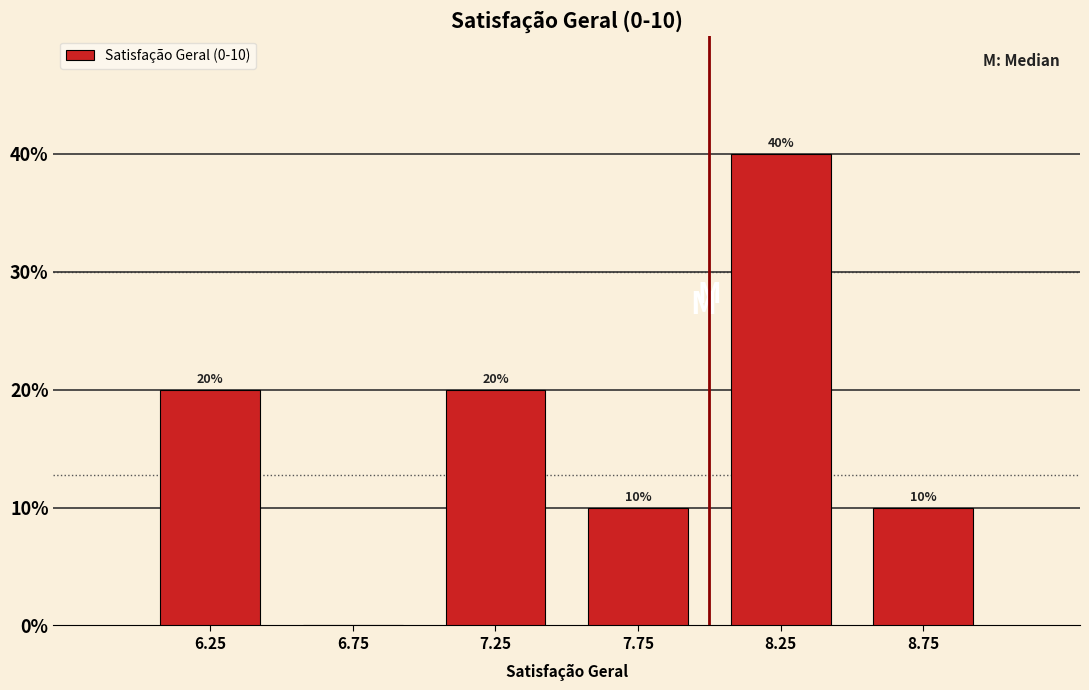

Over which range of the x-axis is the bar tallest?

8.0 to 8.5